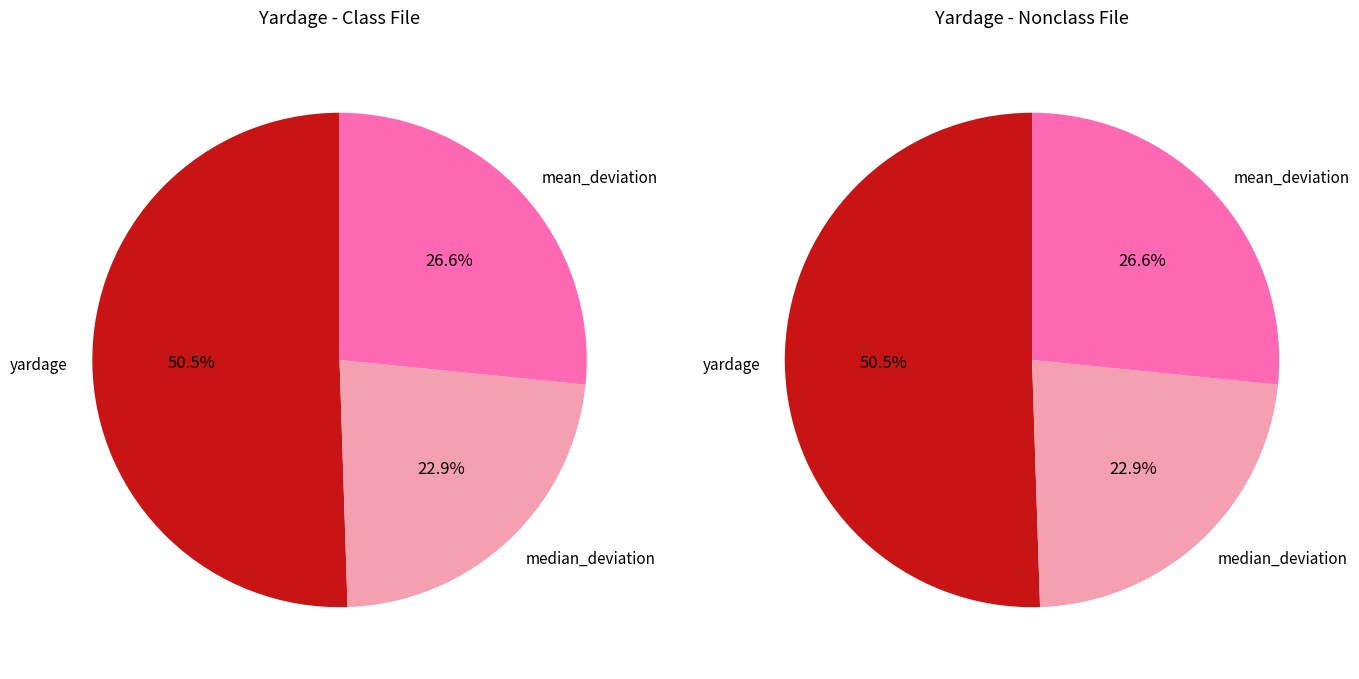

What is the change in value from yardage to mean_deviation?

-7.3